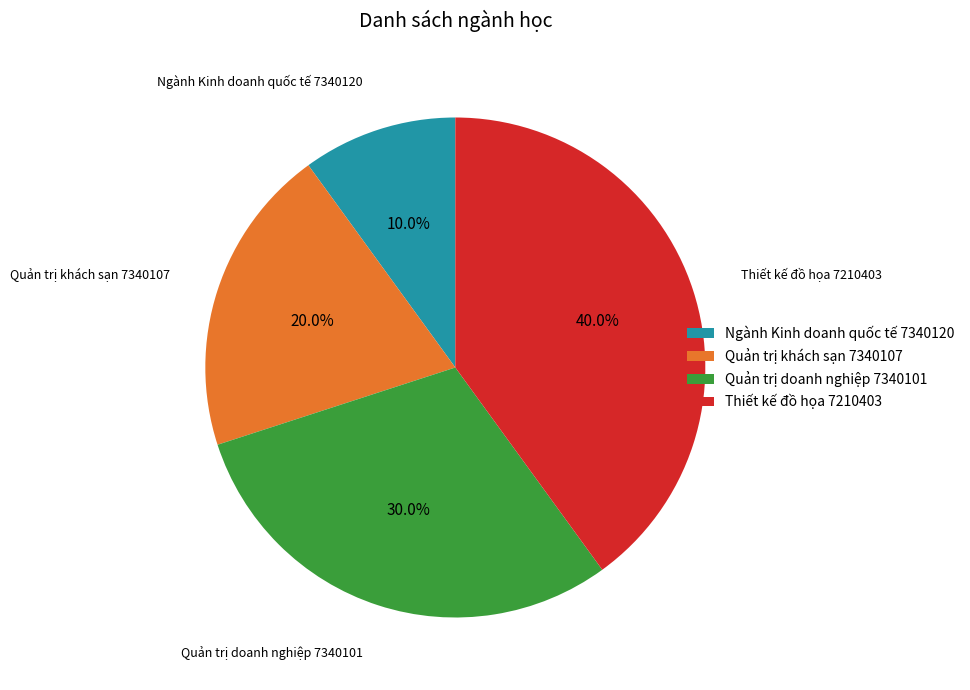

Rank the categories by value from lowest to highest.

Ngành Kinh doanh quốc tế 7340120, Quản trị khách sạn 7340107, Quản trị doanh nghiệp 7340101, Thiết kế đồ họa 7210403